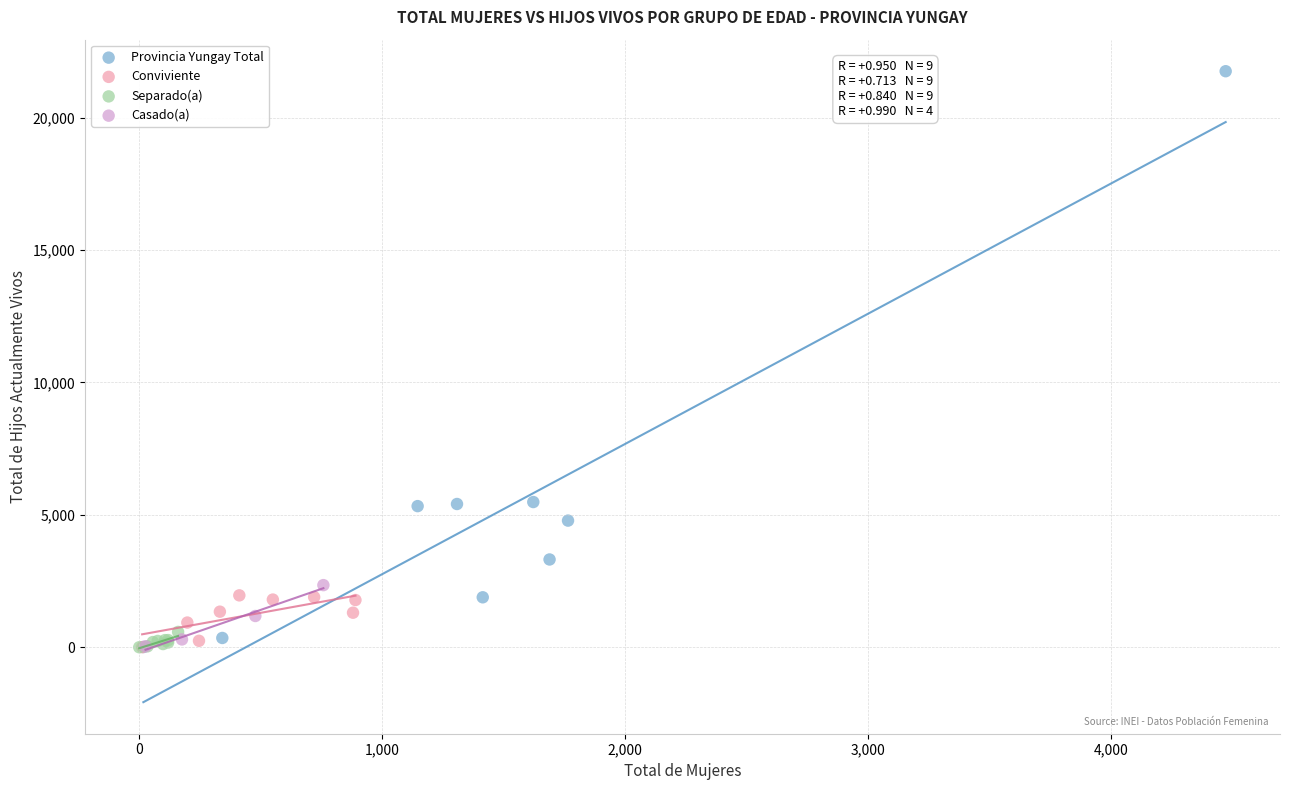

Which series has the widest spread of Y values?

Provincia Yungay Total